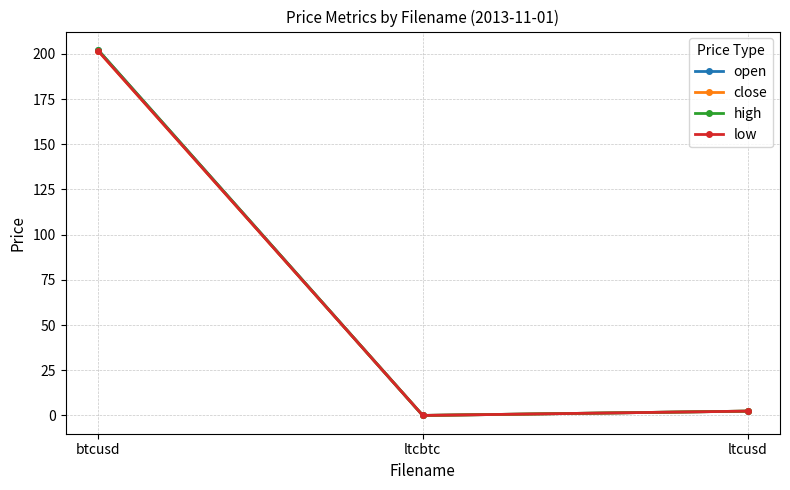

What is the total value across all series at btcusd?

808.0